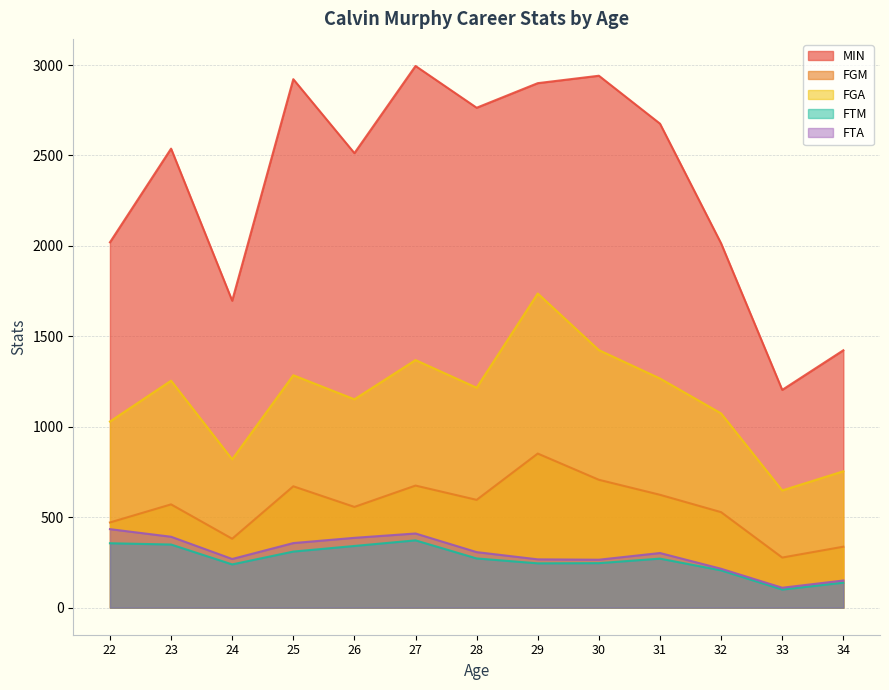

Does the chart have visible grid lines?

Yes